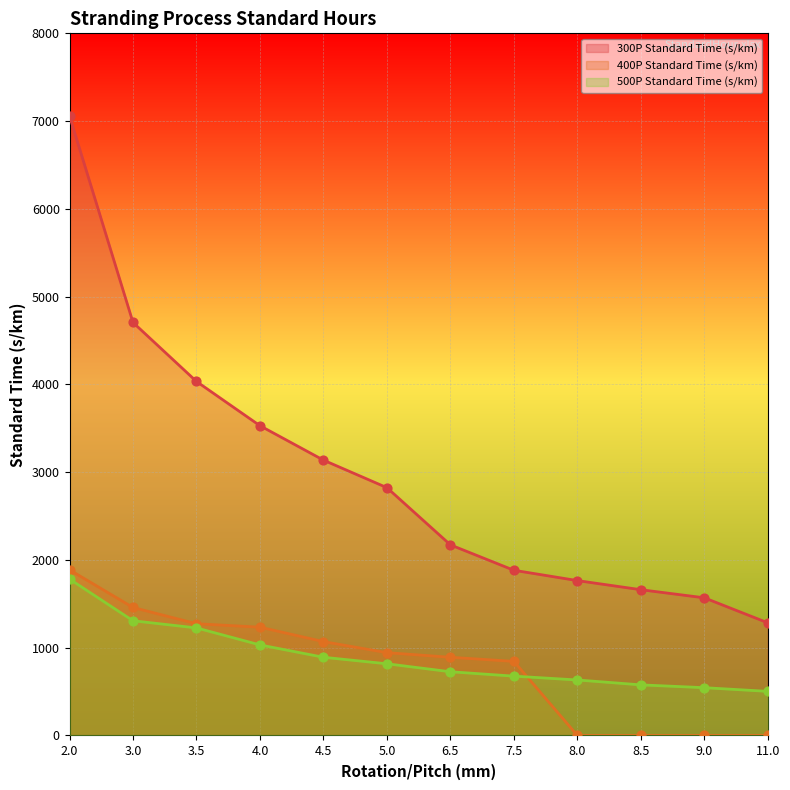

Which series contains the highest Y value?

300P Standard Time (s/km)